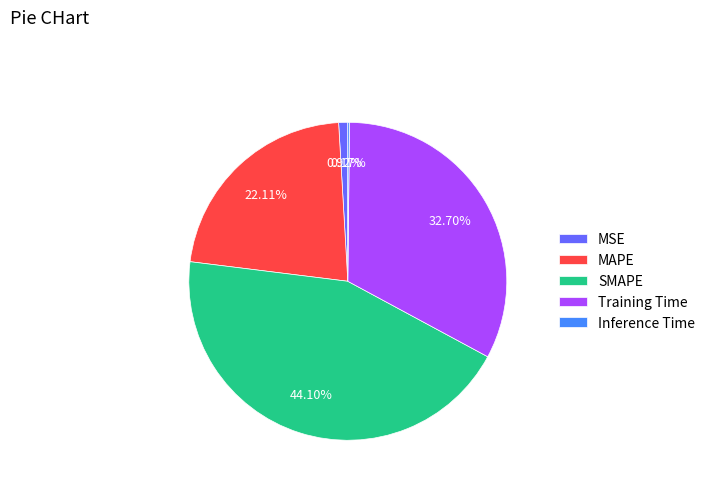

Which slice is the largest?

SMAPE